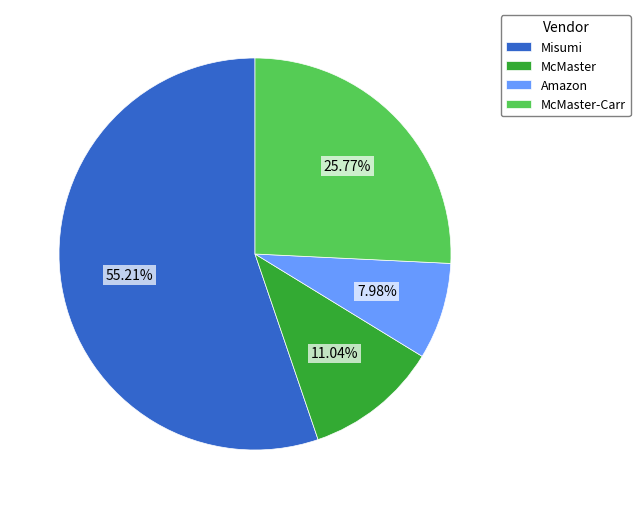

To the nearest percent, what portion does McMaster represent?

11%